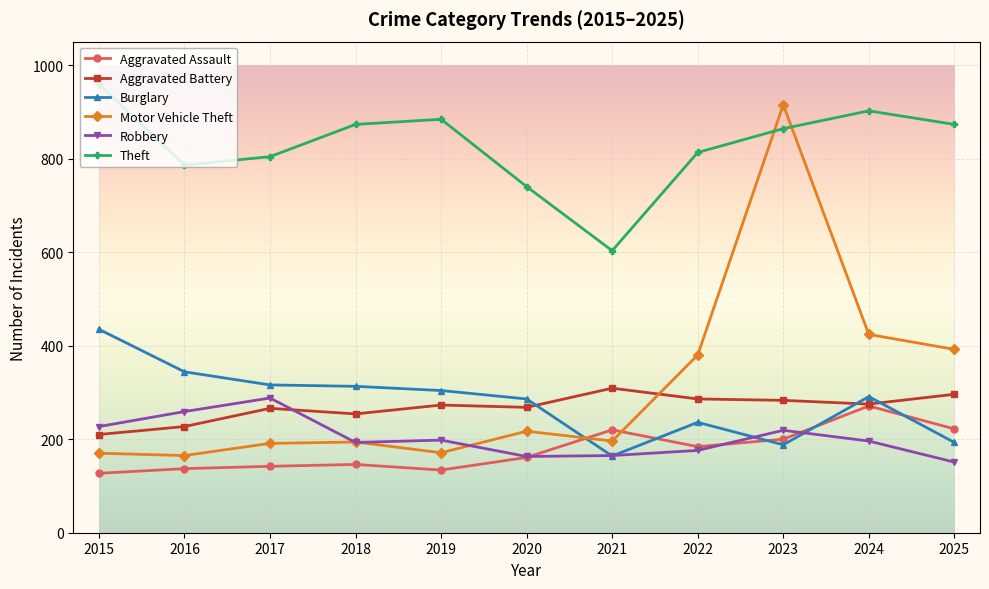

How many lines are shown in the chart?

6